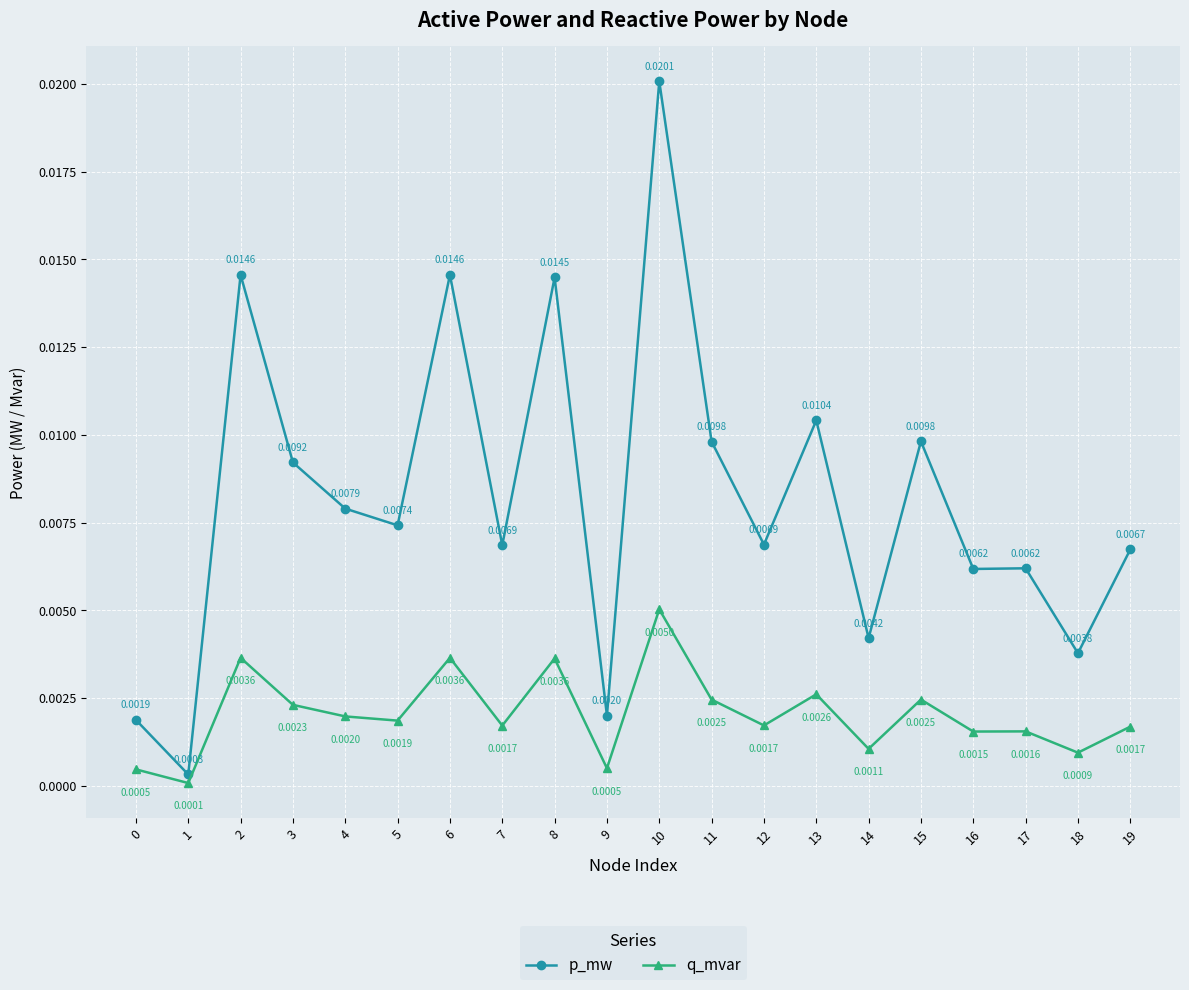

Which series has the largest range (max minus min)?

p_mw